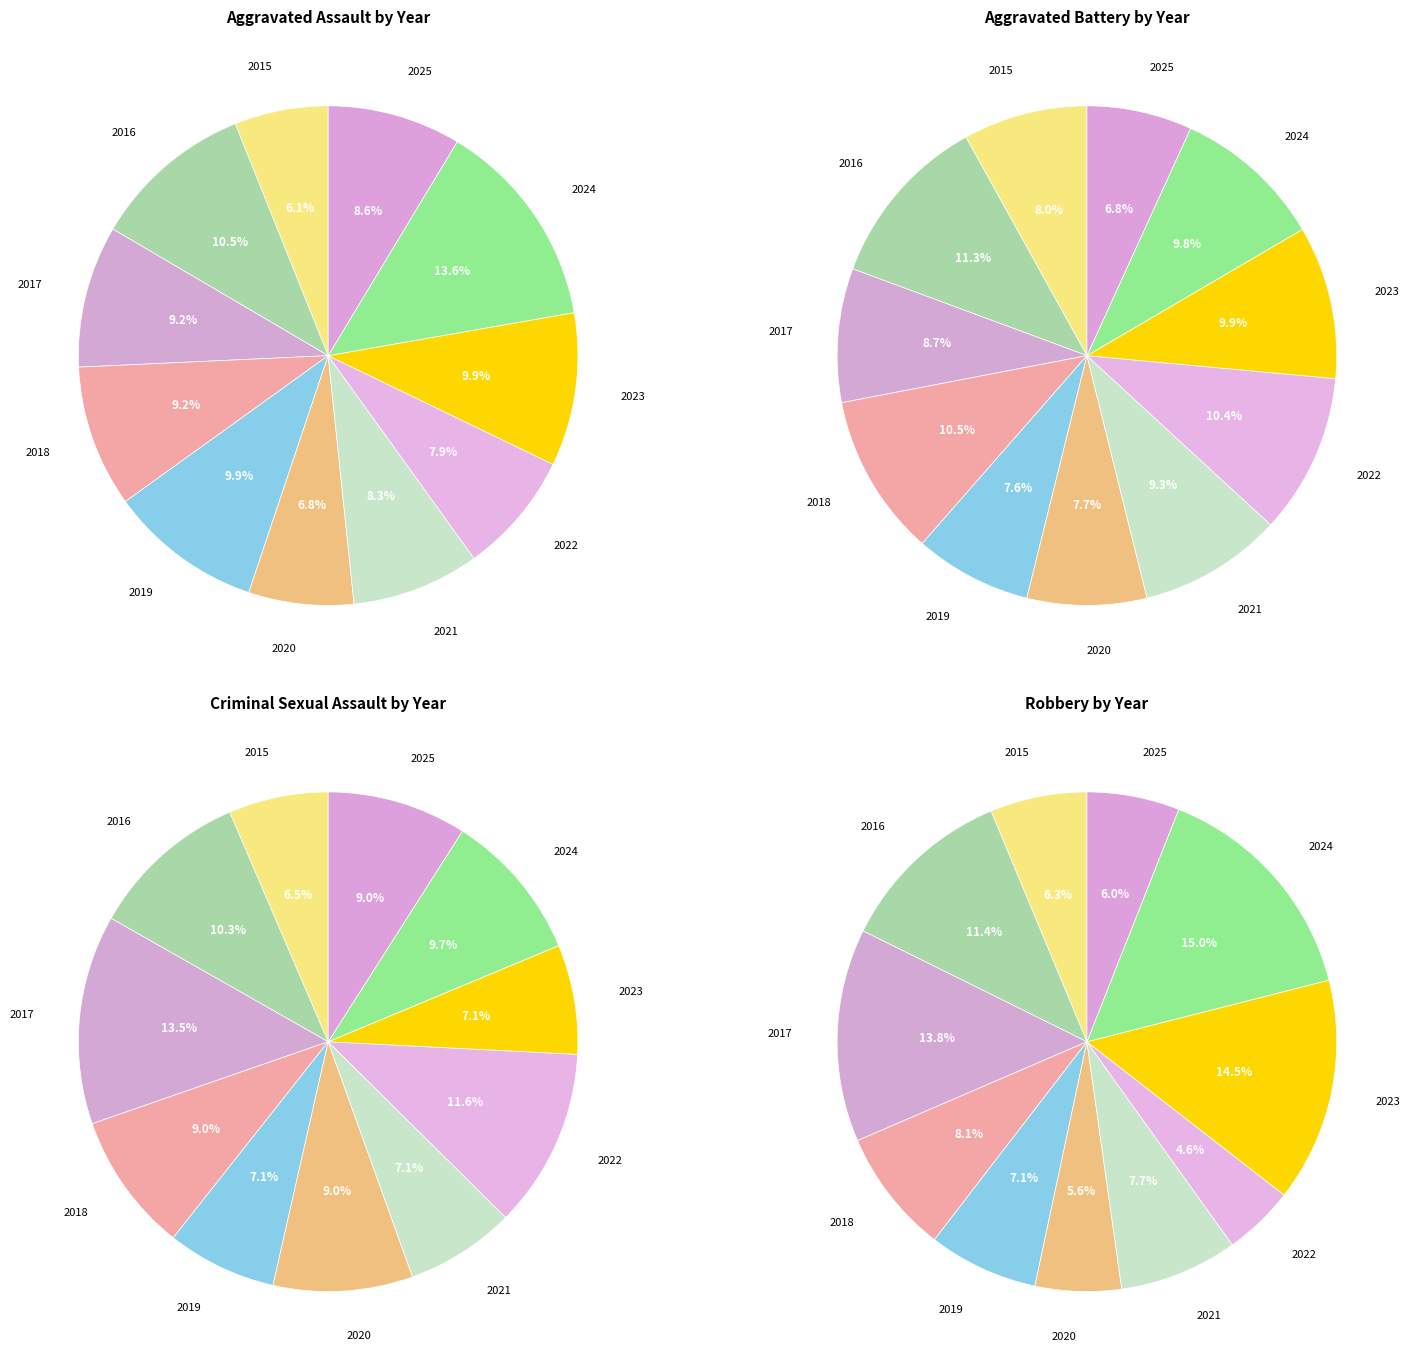

To the nearest percent, what portion does 2020 represent?

7%